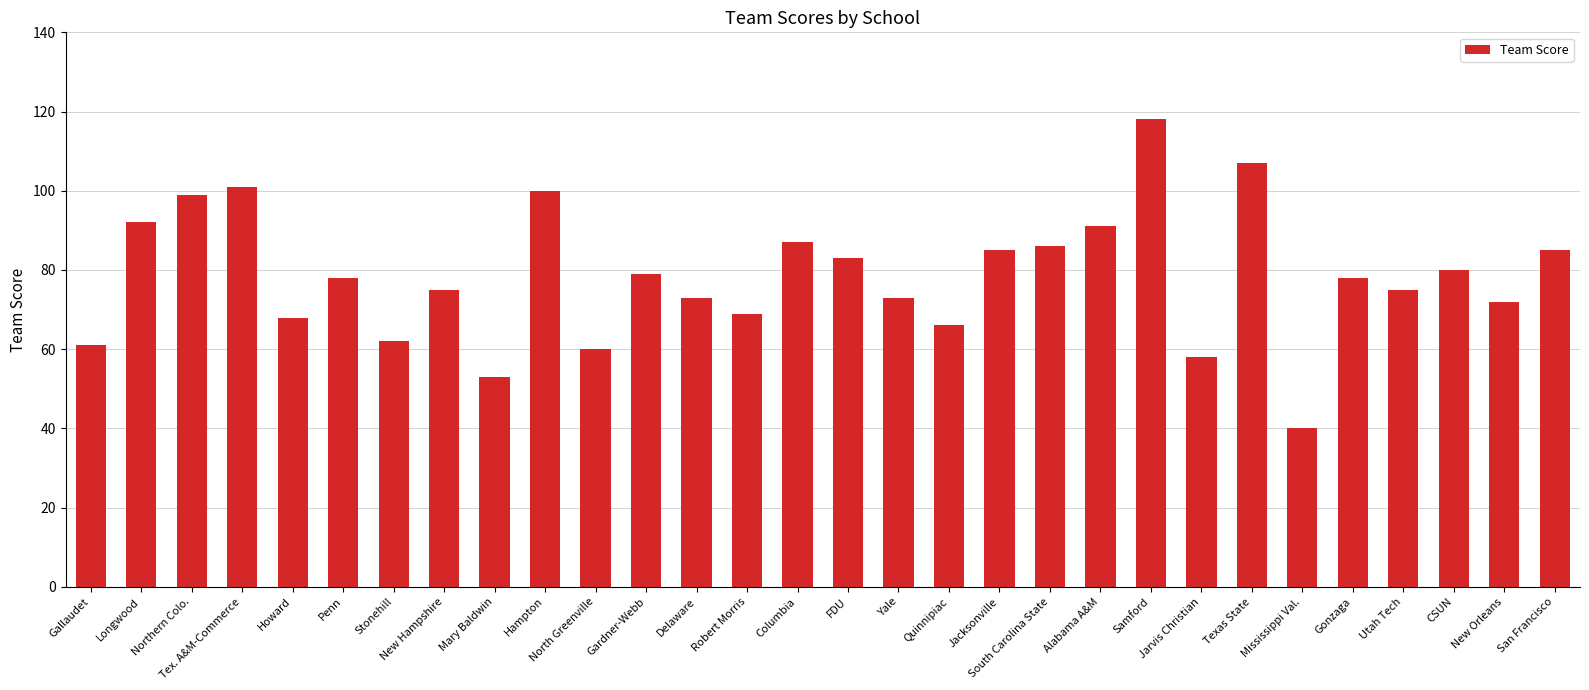

Are the bars grouped side by side (vs. stacked)?

No